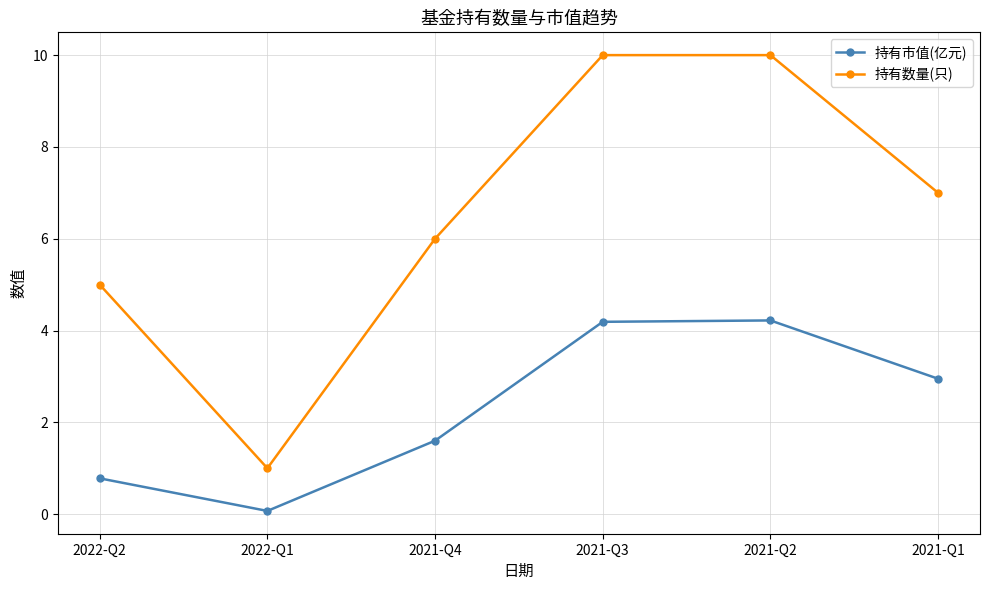

At how many categories does at least one series exceed 2?

5